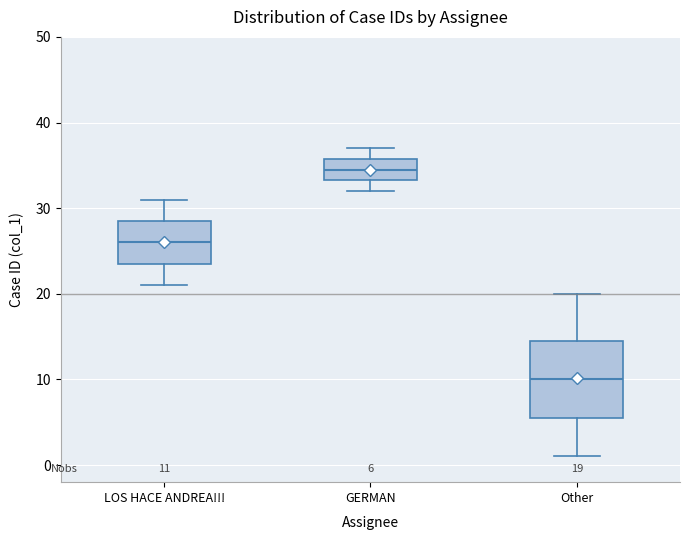

Which box has the highest median line?

GERMAN